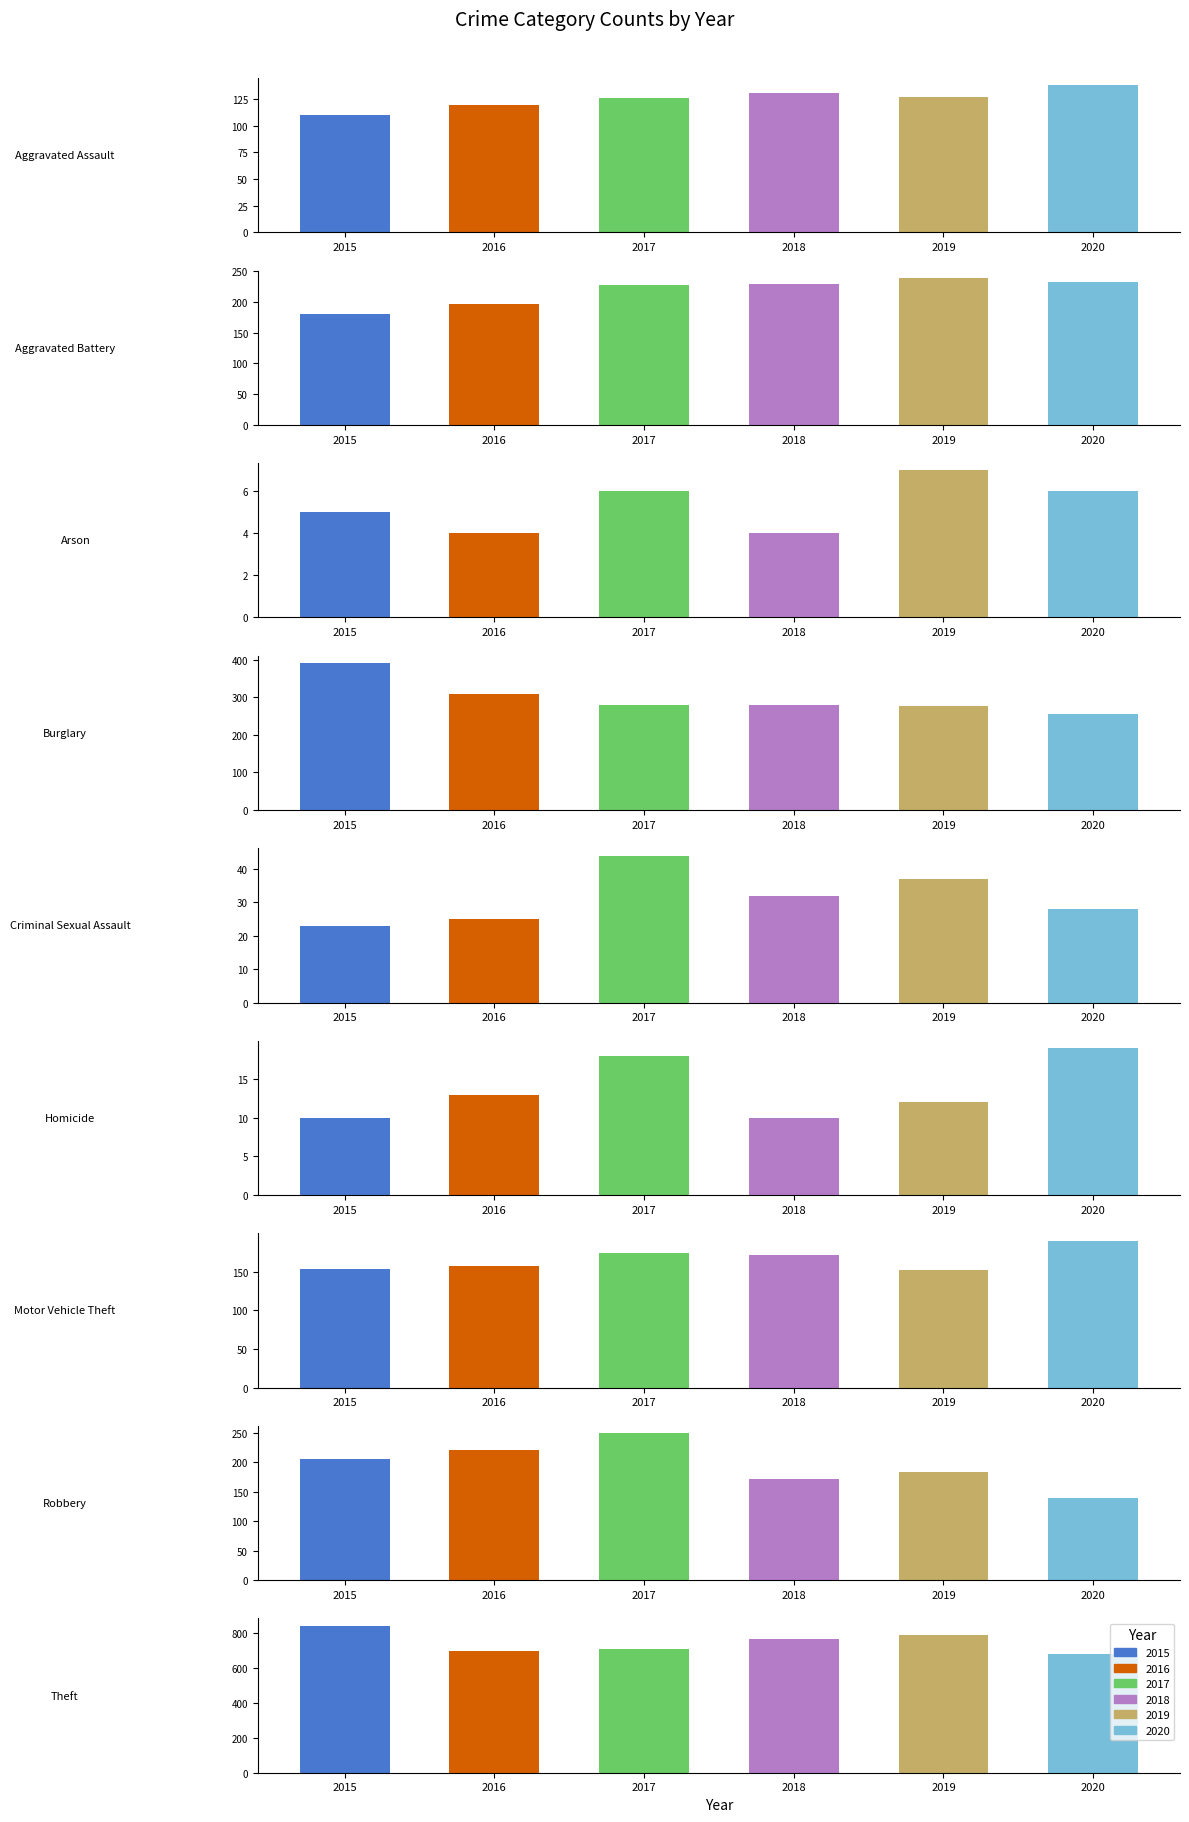

How many bars are there in total?

54